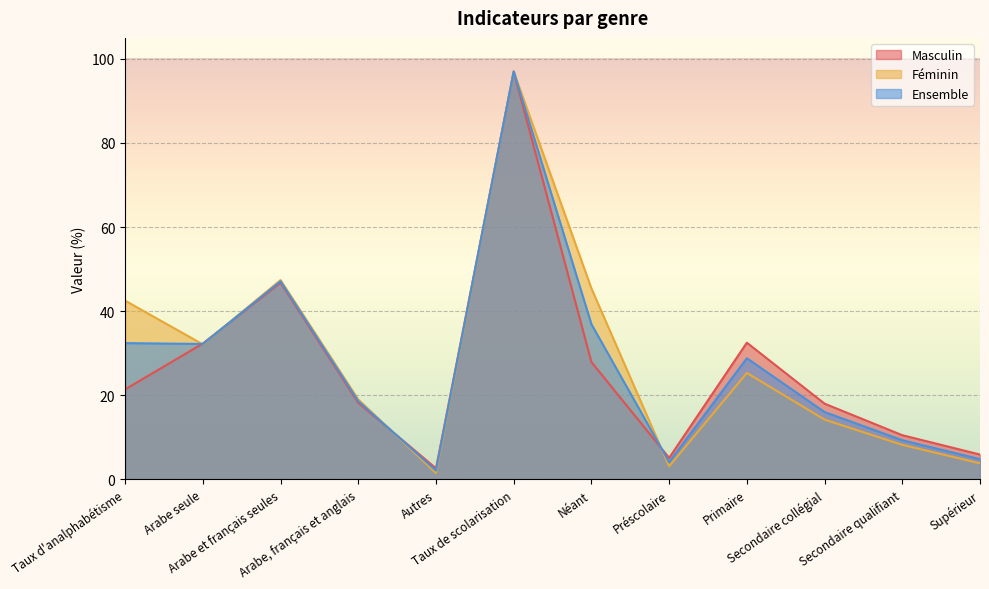

Which series has the largest total across all categories?

Féminin